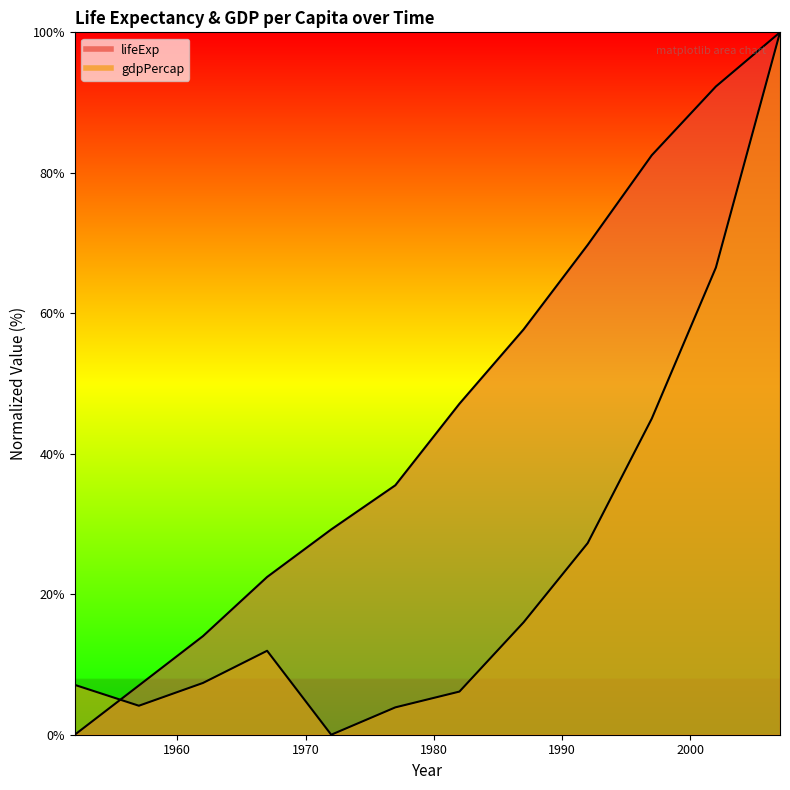

How many times do lifeExp and gdpPercap cross each other?

1